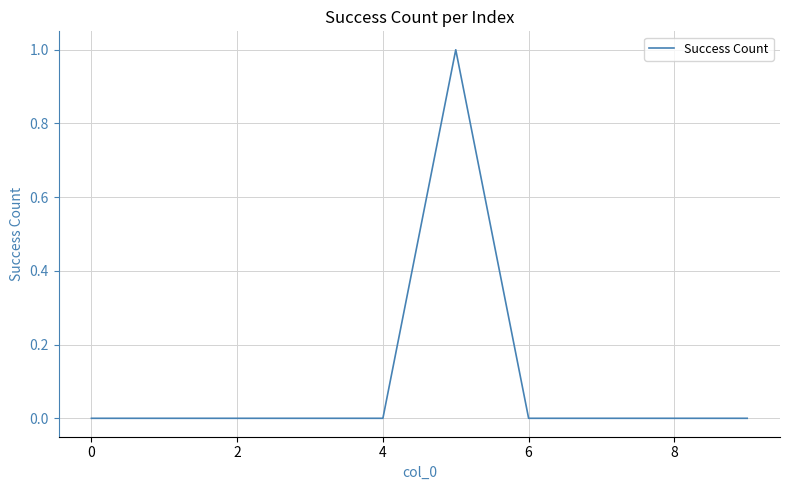

Does the chart display data point markers on the line(s)?

No